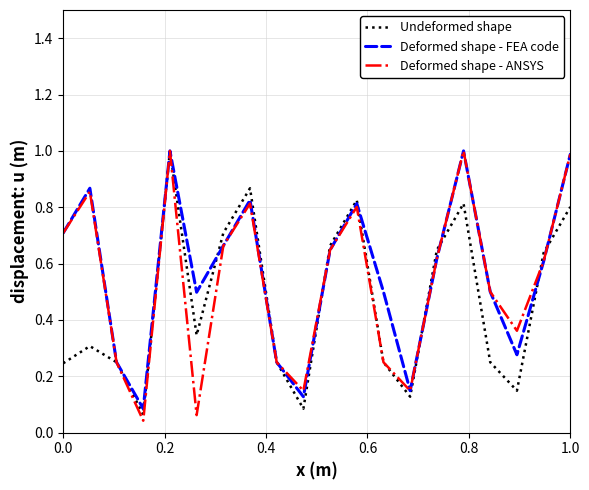

What is the maximum value for Undeformed shape?

1.0